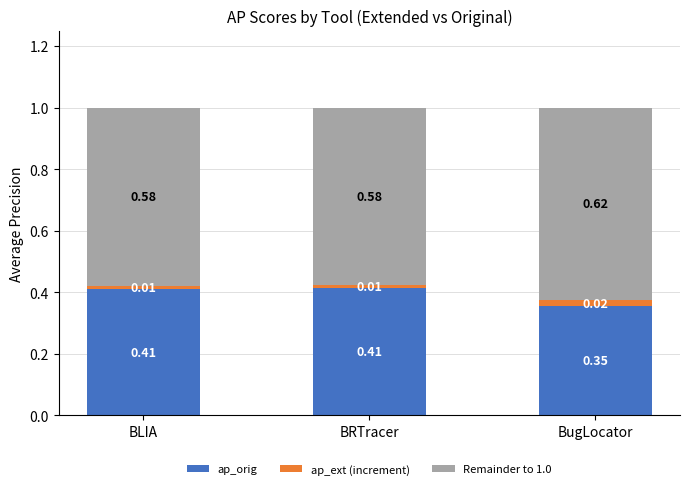

What is the total value across all series at BLIA?

1.0